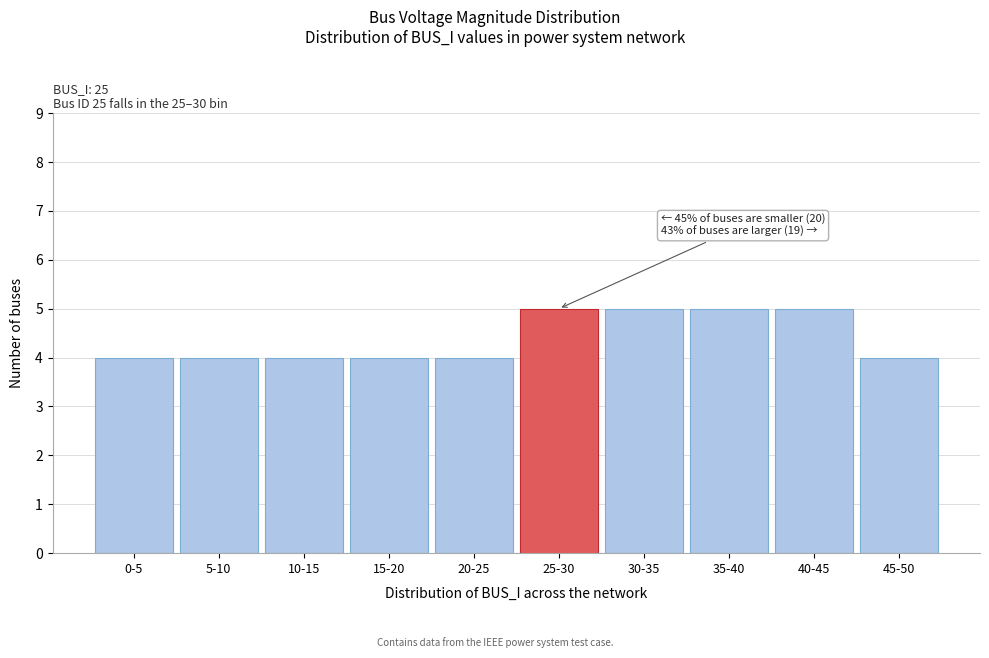

Reading left to right, list all the values displayed in this chart.

0-5=4	5-10=4	10-15=4	15-20=4	20-25=4	25-30=5	30-35=5	35-40=5	40-45=5	45-50=4